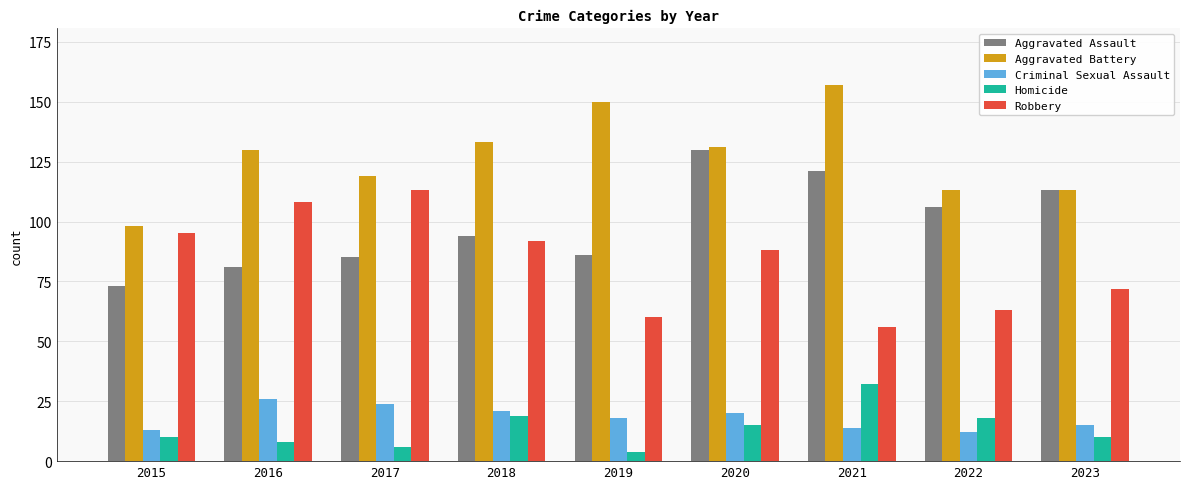

What is the average value of the Aggravated Battery series?

127